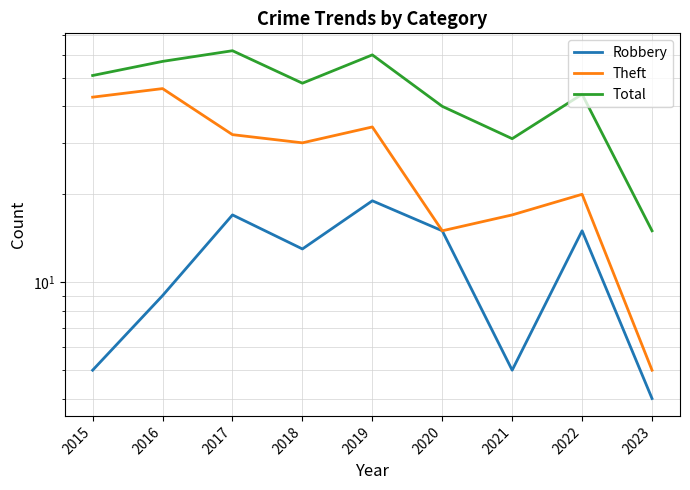

What is the value of the Total point at the 4th from the left?

48